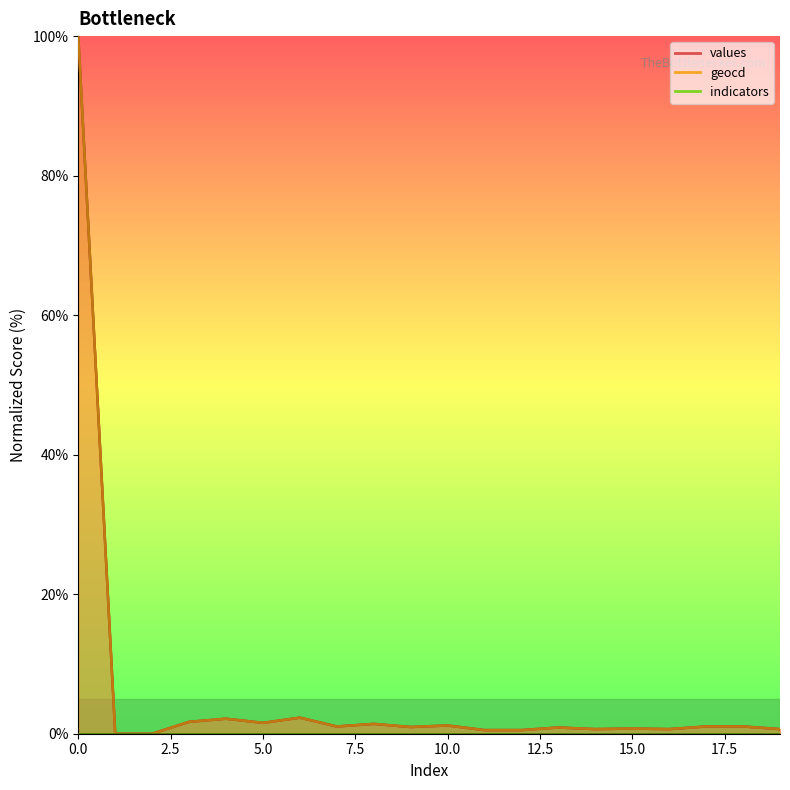

Is the value of values at 2 greater than the value of geocd at 15?

No